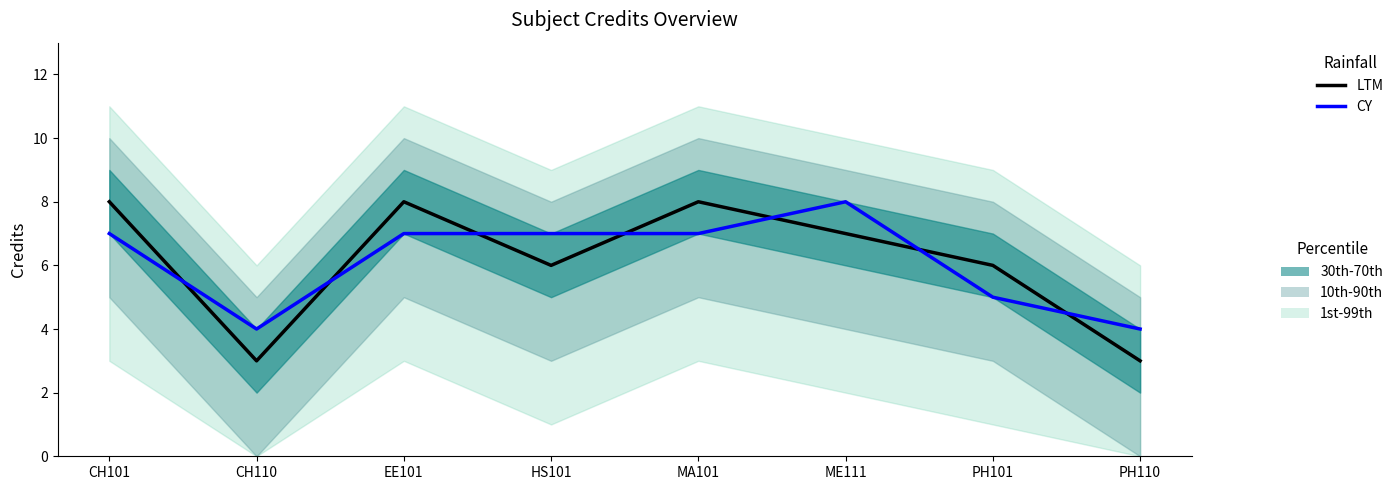

How many interior local peaks does the LTM series have?

2